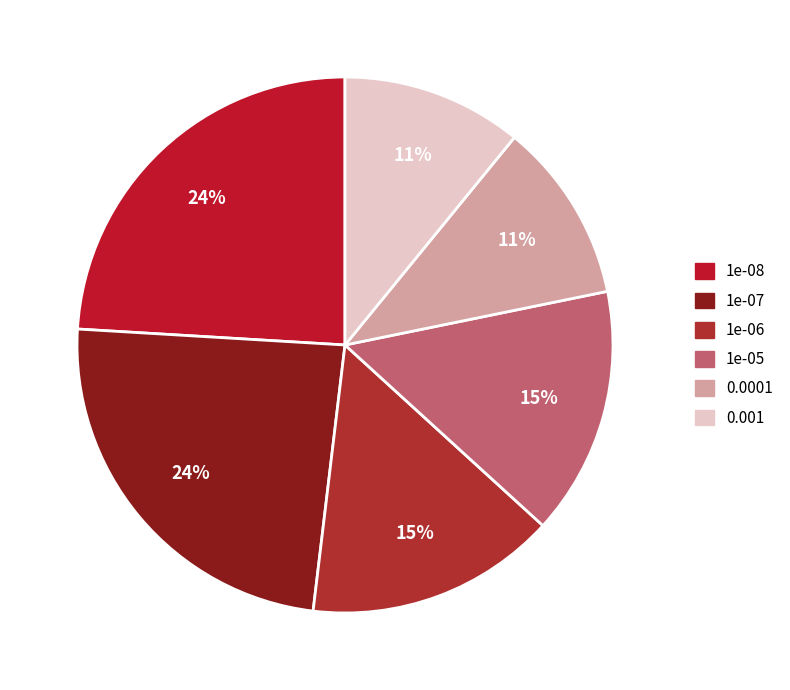

How many segments does this pie chart have?

6